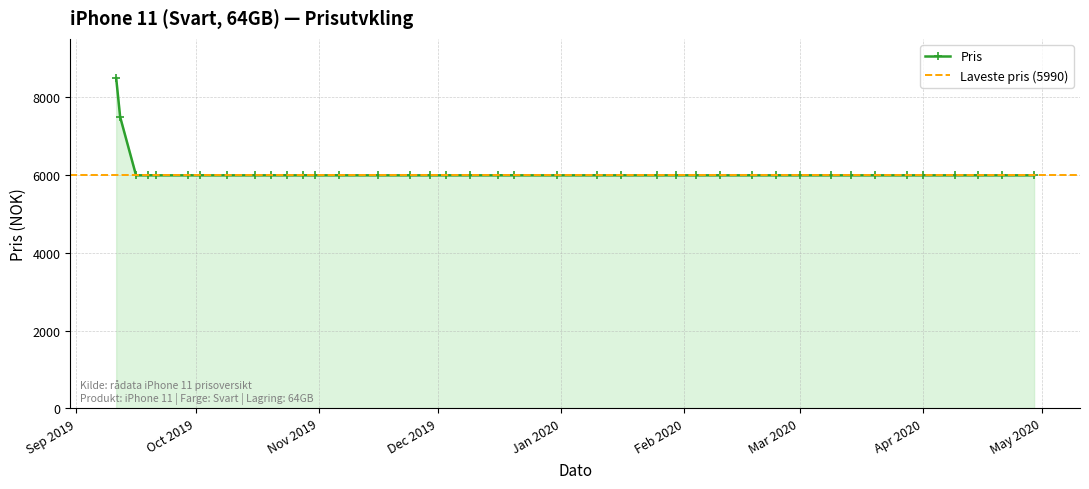

Is it true that the value at 16.12.2019 is 3712?

False